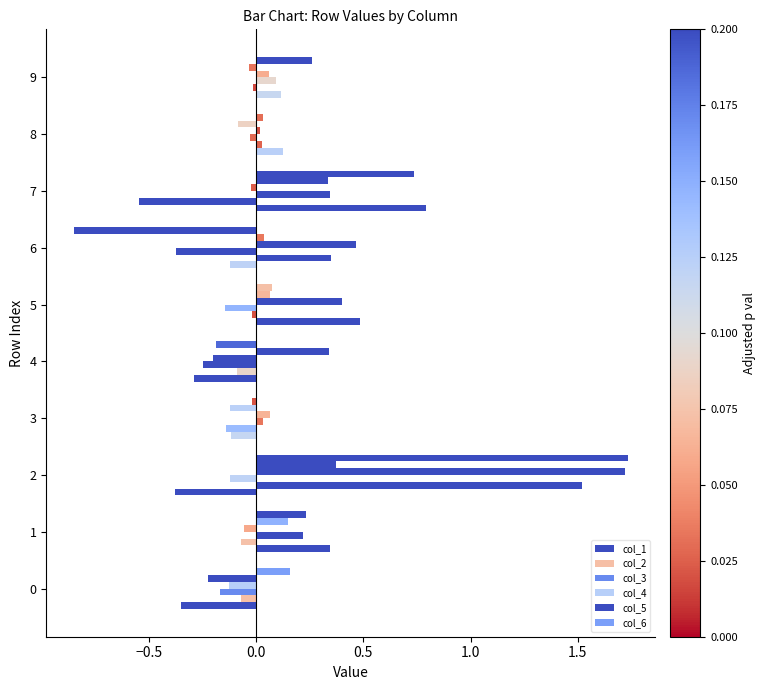

Reading left to right, list all the values displayed in this chart.

col_1: -0.4	0.3	-0.4	-0.1	-0.3	0.5	-0.1	0.8	0.1	0.1
col_2: -0.1	-0.1	1.5	-0.1	-0.1	-0.0	0.3	-0.5	0.0	-0.0
col_3: -0.2	0.2	-0.1	0.0	-0.2	-0.1	-0.4	0.3	-0.0	0.1
col_4: -0.1	-0.1	1.7	0.1	-0.2	0.4	0.5	-0.0	0.0	0.1
col_5: -0.2	0.1	0.4	-0.1	0.3	0.1	0.0	0.3	-0.1	-0.0
col_6: 0.2	0.2	1.7	-0.0	-0.2	0.1	-0.8	0.7	0.0	0.3